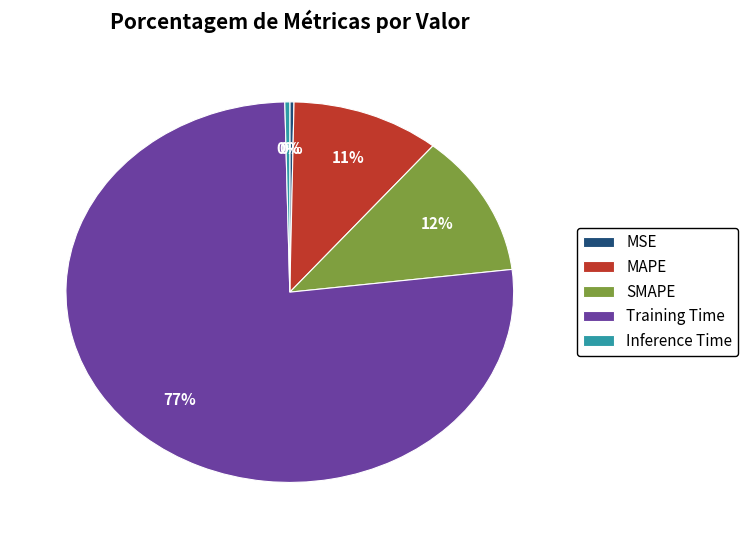

To the nearest percent, what percentage of the pie is Training Time?

77%